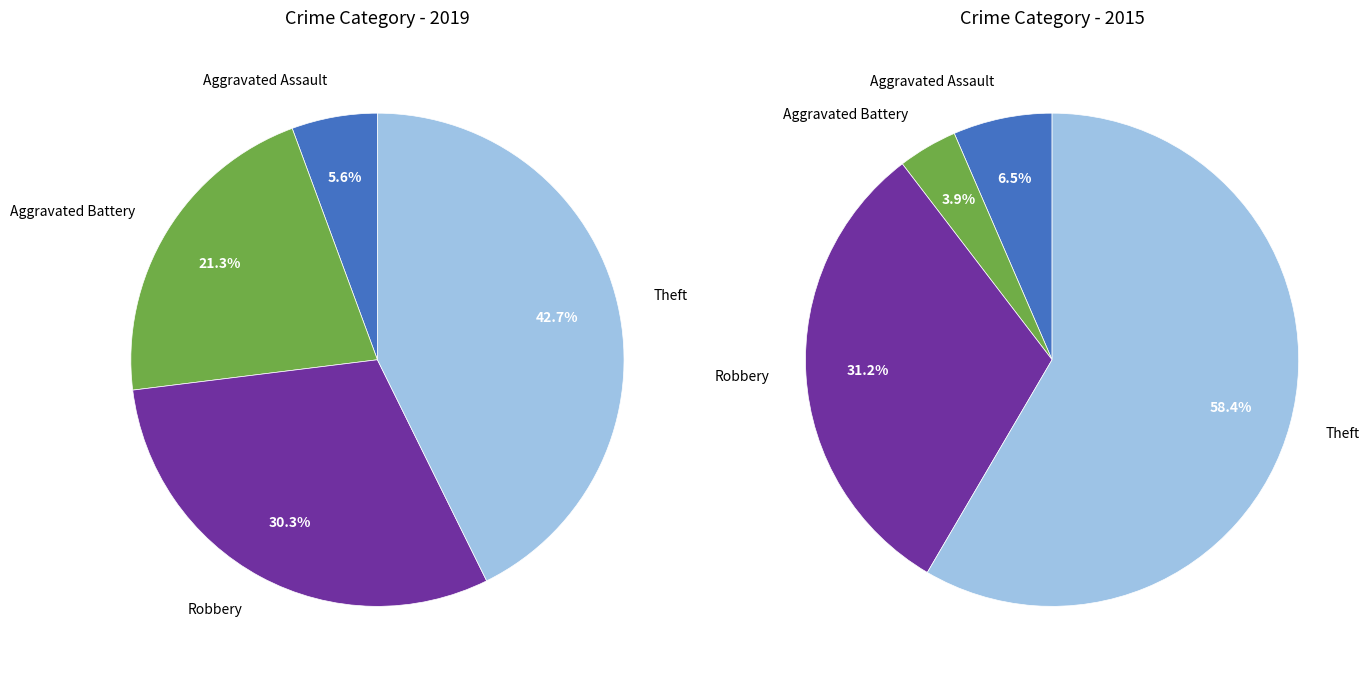

Does any single category account for the majority?

No